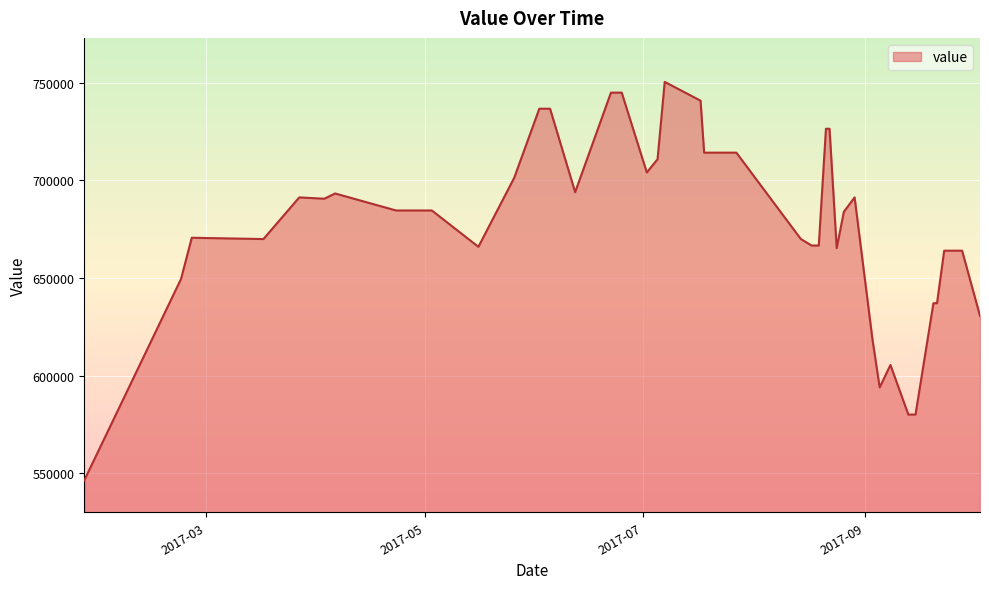

What is the greatest value displayed?

750383.4